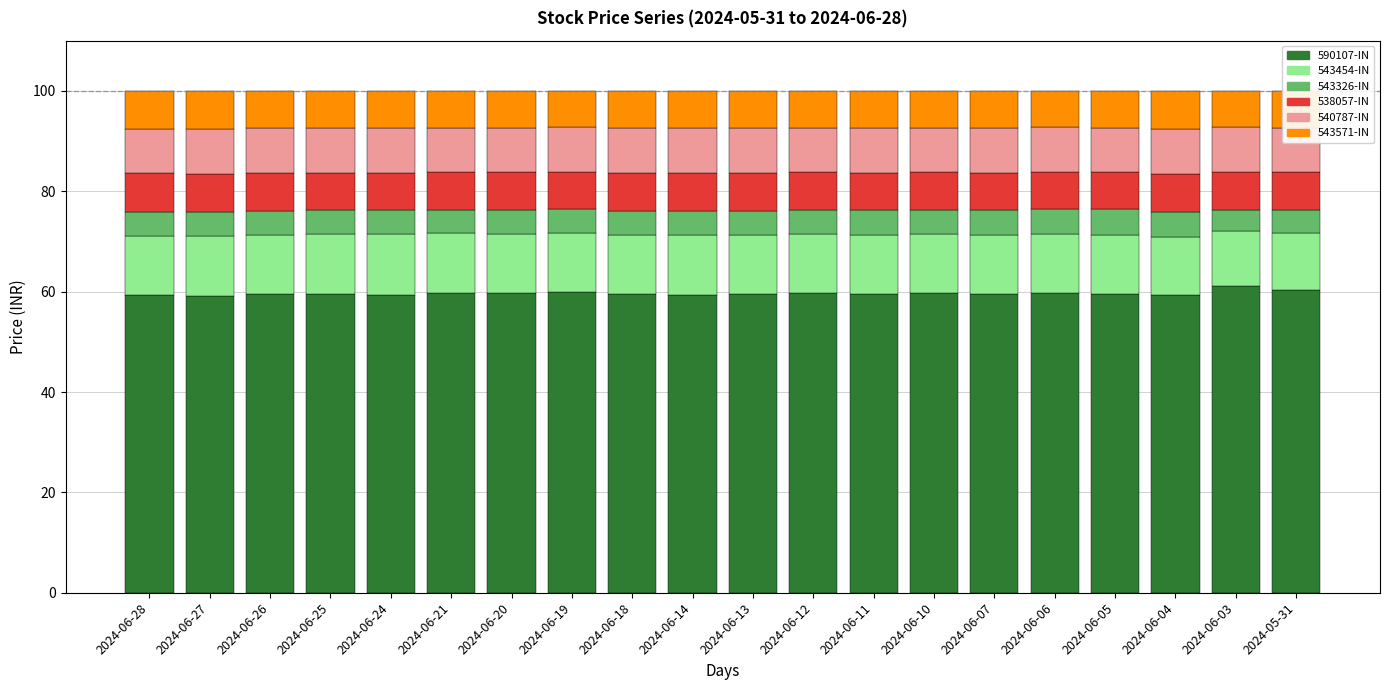

What is the highest value of the 590107-IN series?

61.1